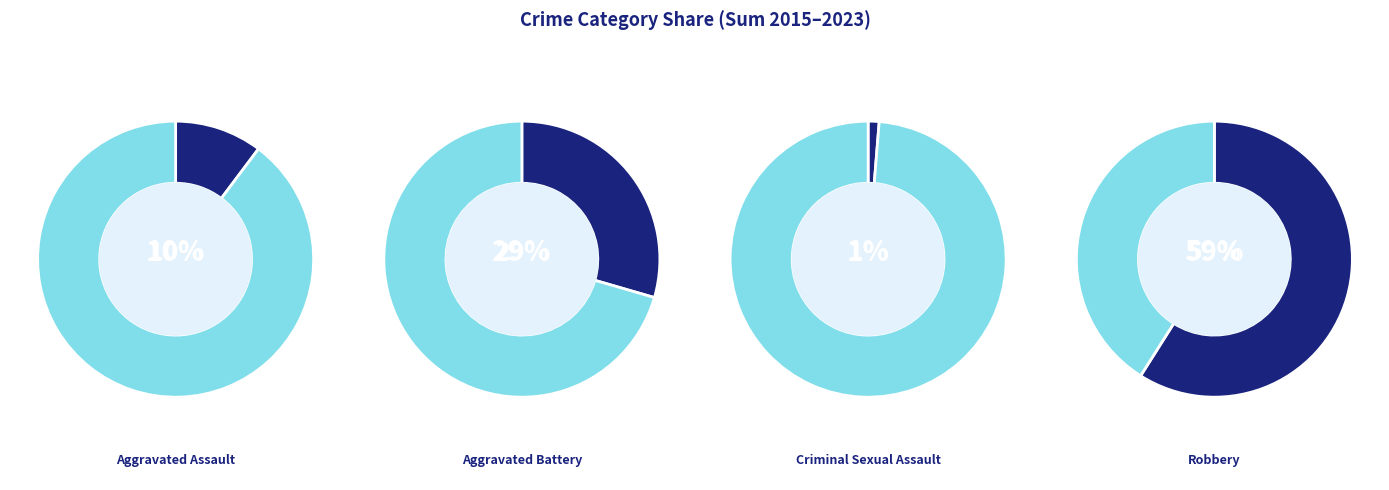

Does Aggravated Battery 2022 represent more than half of the total?

No